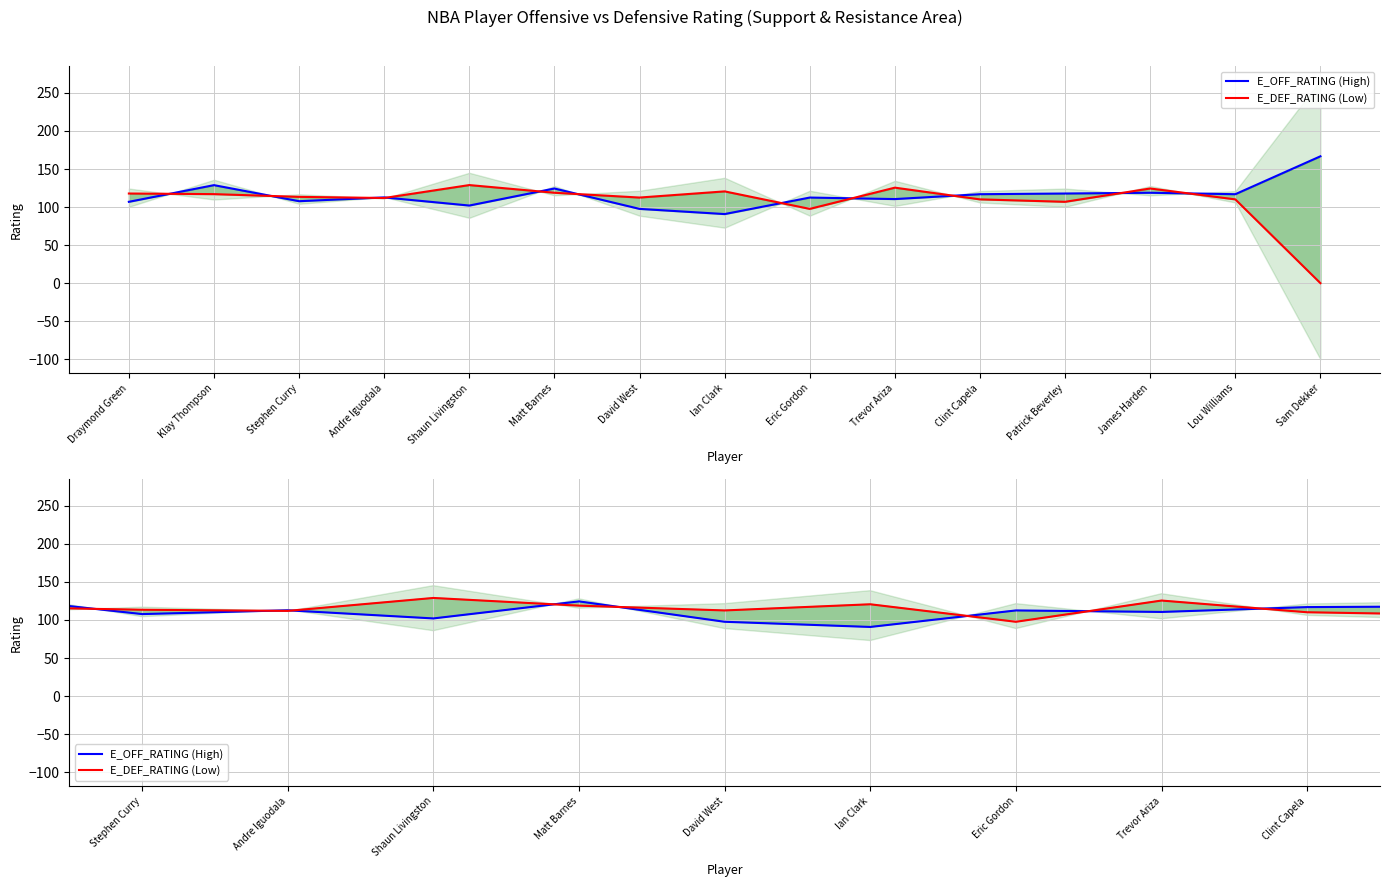

What is the difference between the E_DEF_RATING (Low) values at David West and Patrick Beverley?

5.6